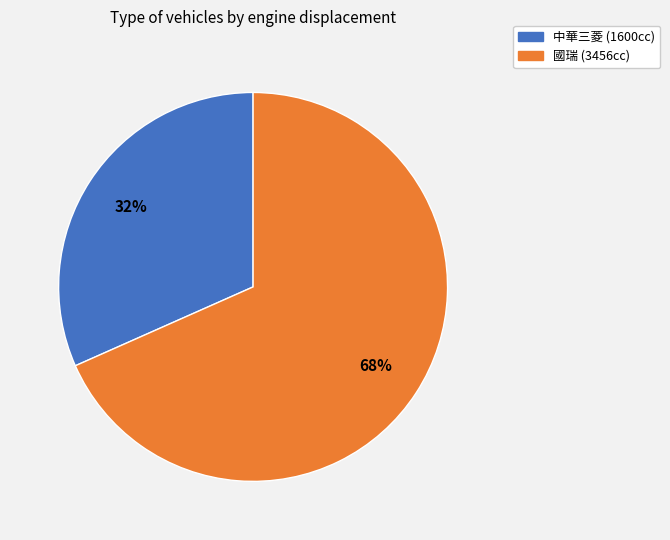

Is there a majority slice in this chart?

Yes